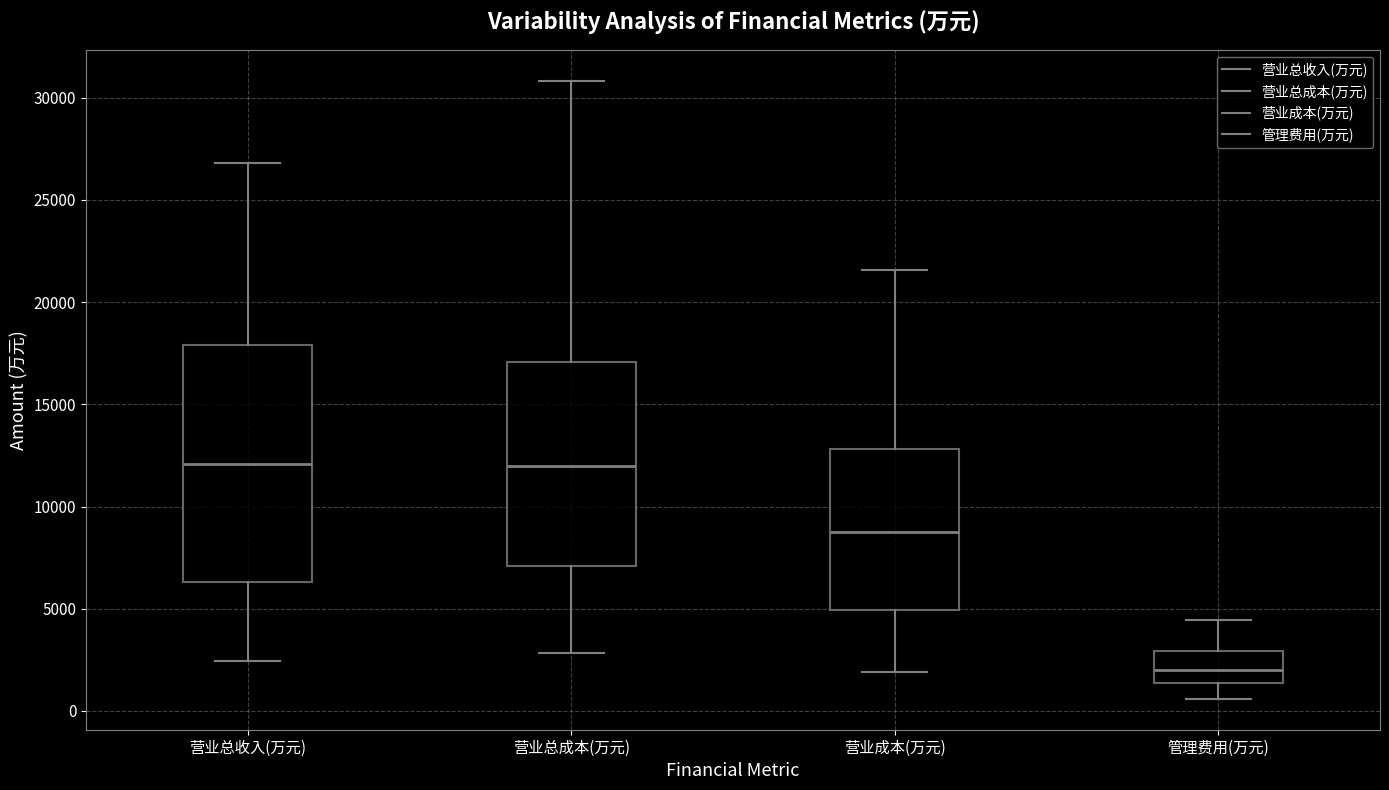

Reading left to right, transcribe this box plot: for each box, give where its median line is, the range the box spans, and where its two whiskers end, as read against the y-axis. The values are not printed on the chart, so give them approximately, as read against the axis.

营业总收入(万元): median 12000, box 6500 to 18000, whiskers 2500 to 27000
营业总成本(万元): median 12000, box 7000 to 17000, whiskers 3000 to 31000
营业成本(万元): median 9000, box 5000 to 13000, whiskers 2000 to 21500
管理费用(万元): median 2000, box 1500 to 3000, whiskers 500 to 4500